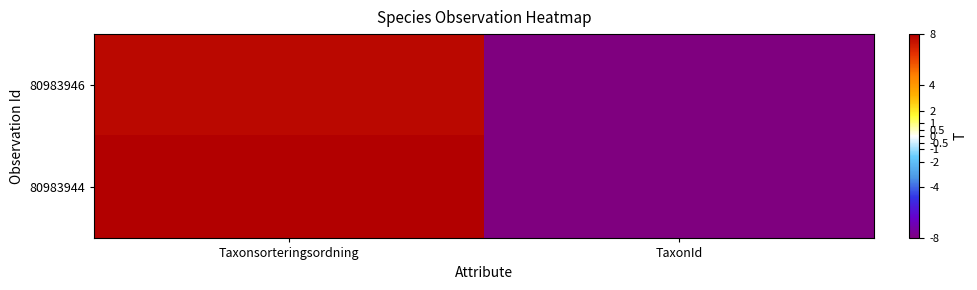

Rank the series by their average value, from highest to lowest.

80983944, 80983946